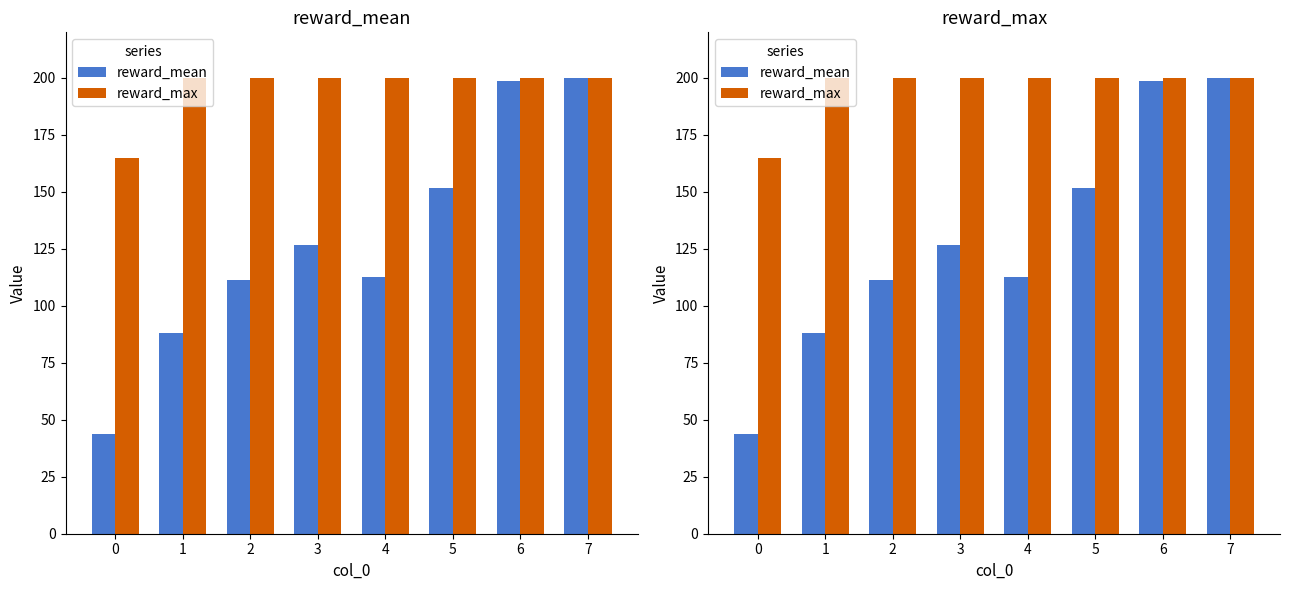

At 0, list the series in order from largest to smallest.

reward_max, reward_mean